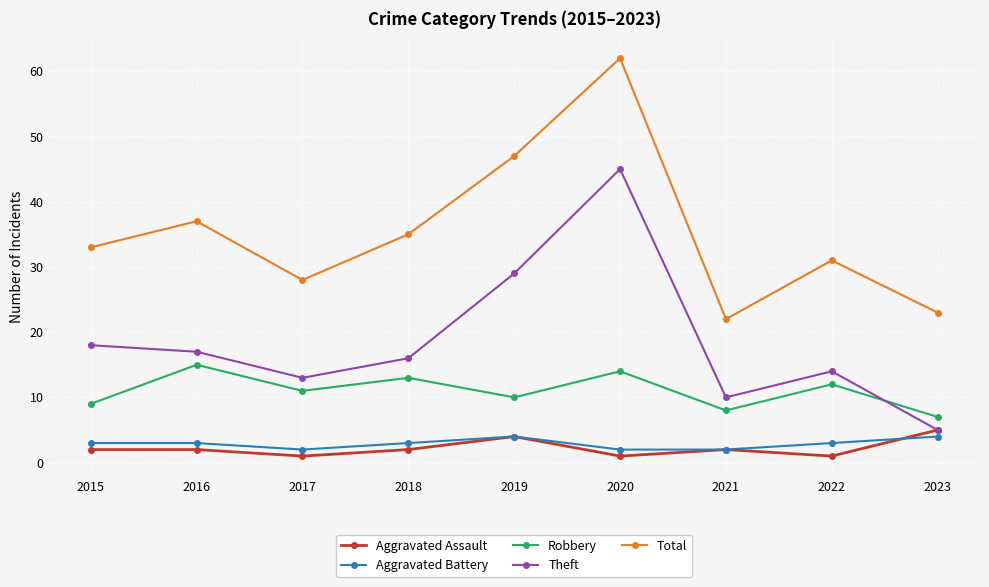

True or false: Theft and Aggravated Battery cross at least once.

False